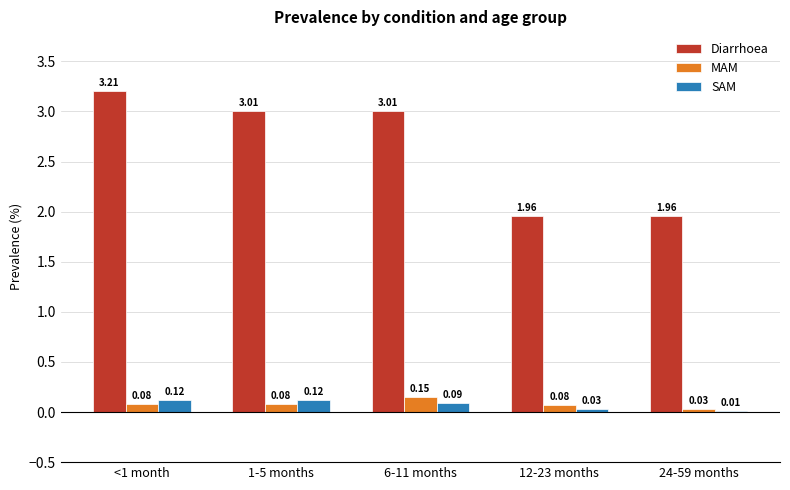

What is the sum of all SAM values?

0.4